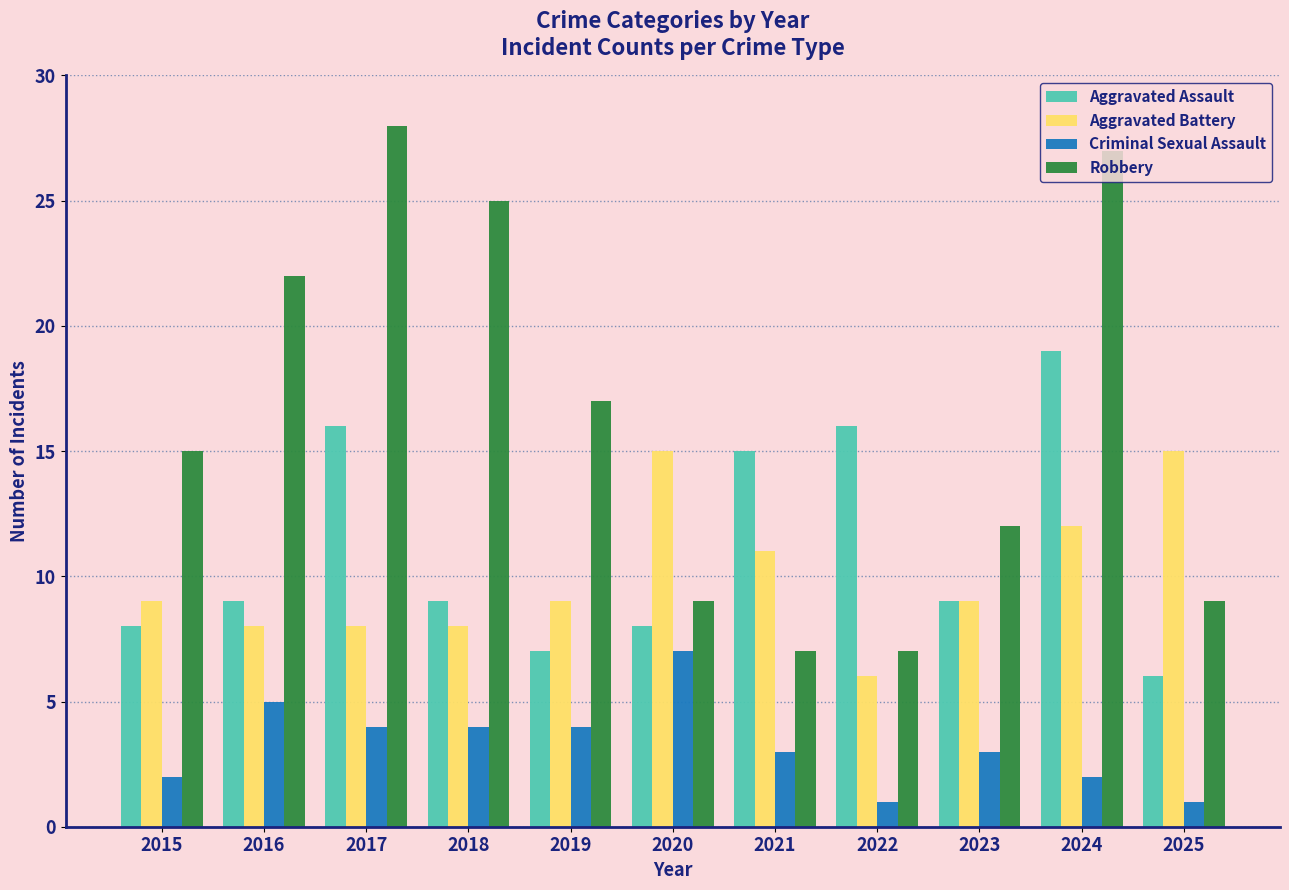

Is the value of Robbery at 2020 greater than the value of Aggravated Battery at 2022?

Yes